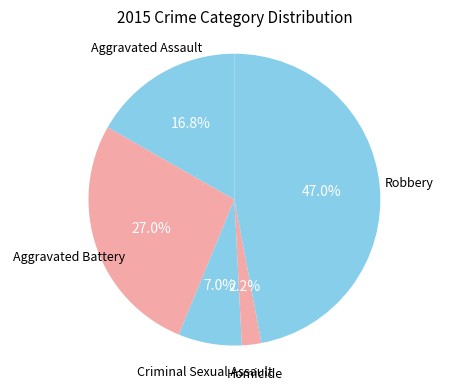

To the nearest percent, what is the average slice percentage?

20%